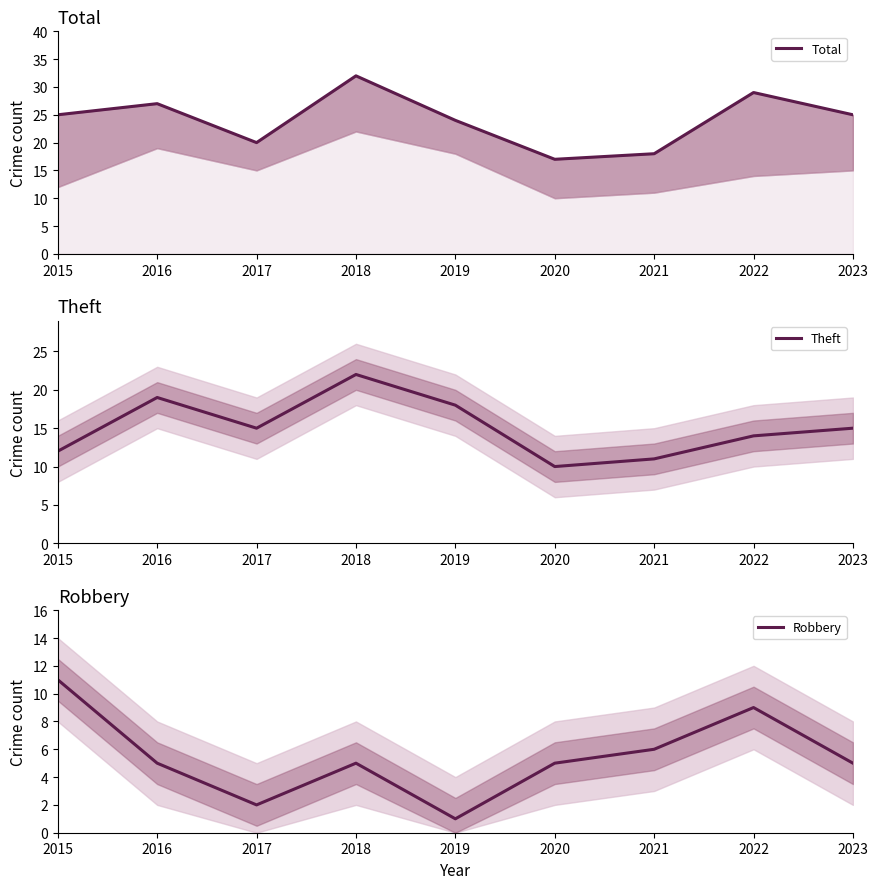

True or false: Theft has a value of 19 at 2016.

True